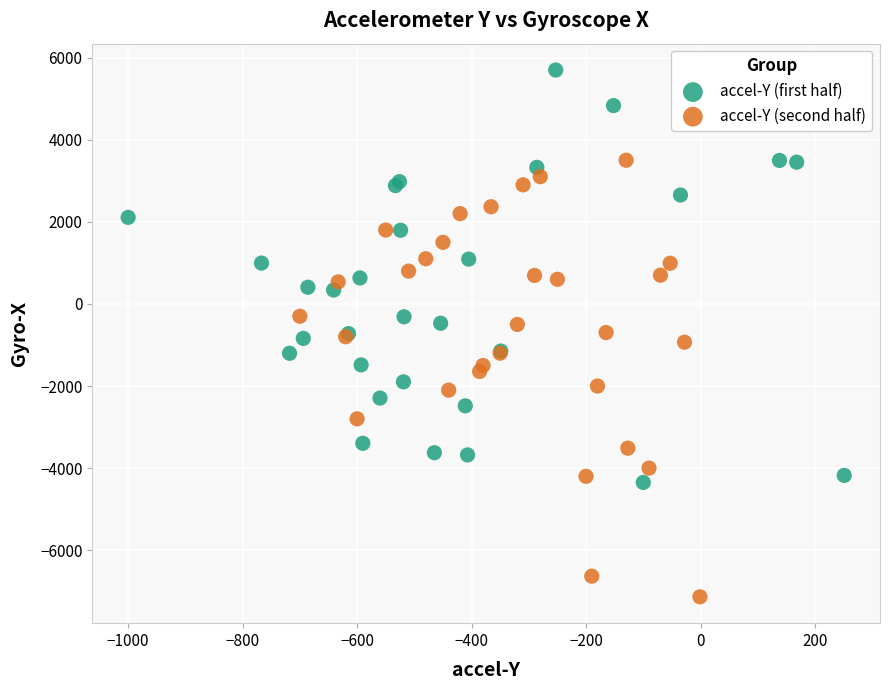

Which series has the largest Y range (max minus min)?

accel-Y (second half)